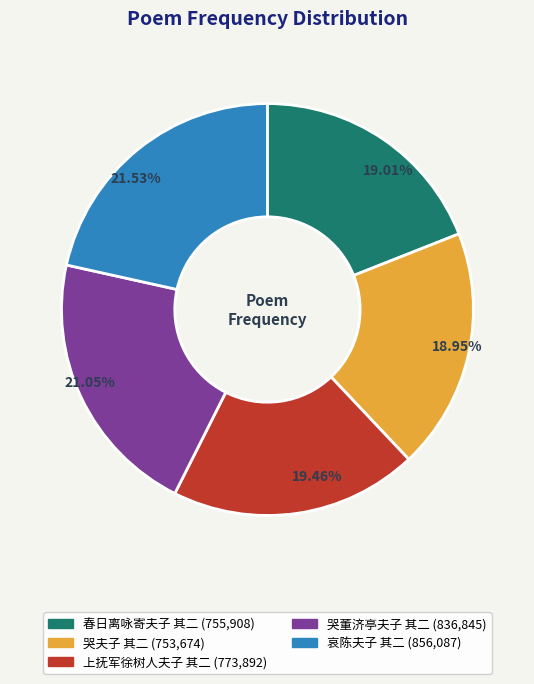

Is there any slice that represents more than half of the pie?

No